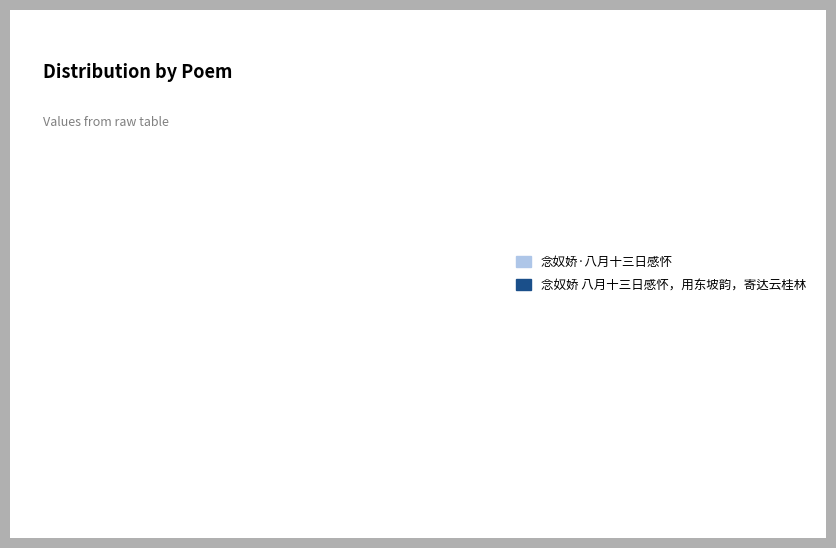

Count the number of slices in the pie.

2